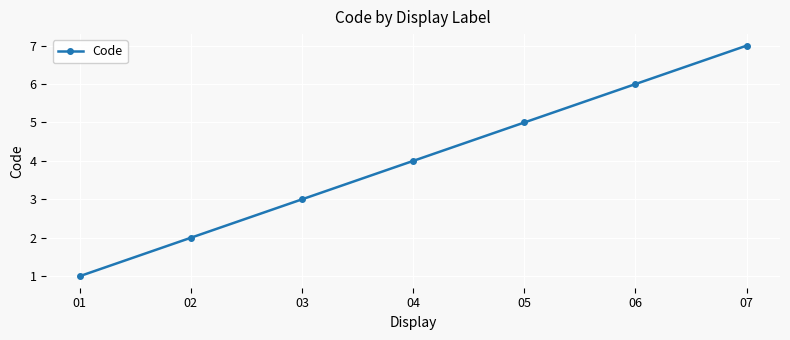

Does the chart display data point markers on the line(s)?

Yes